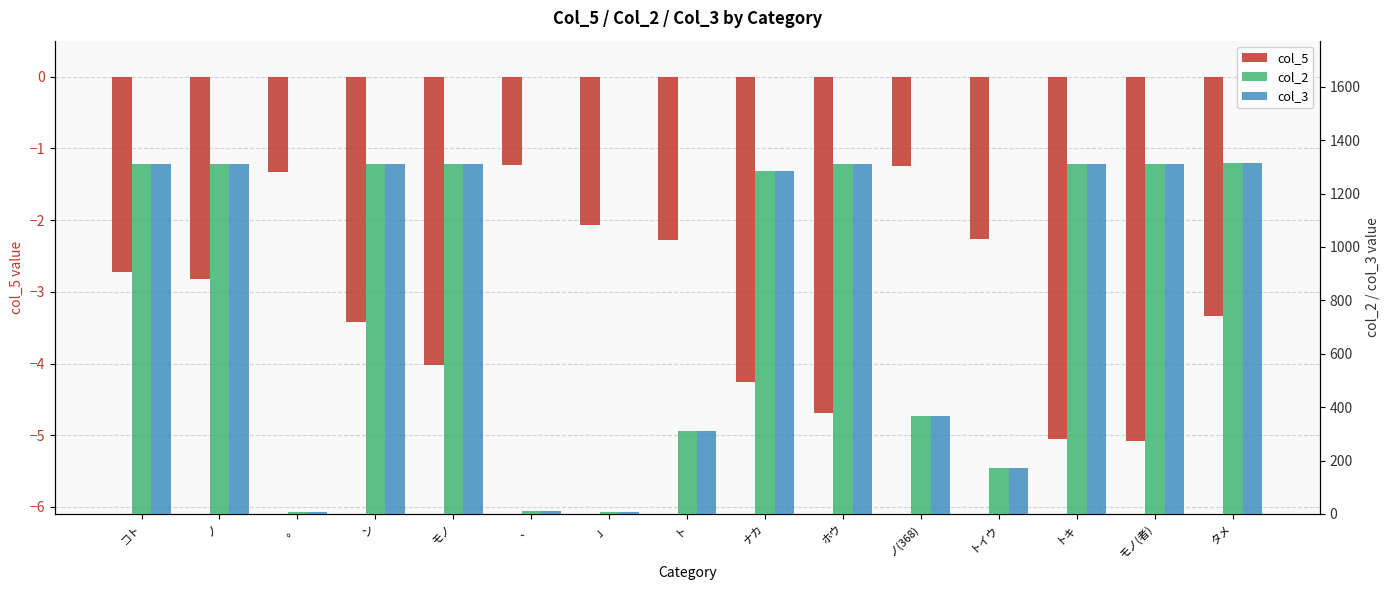

The value of col_2 at トイウ is 173.0. True or false?

True